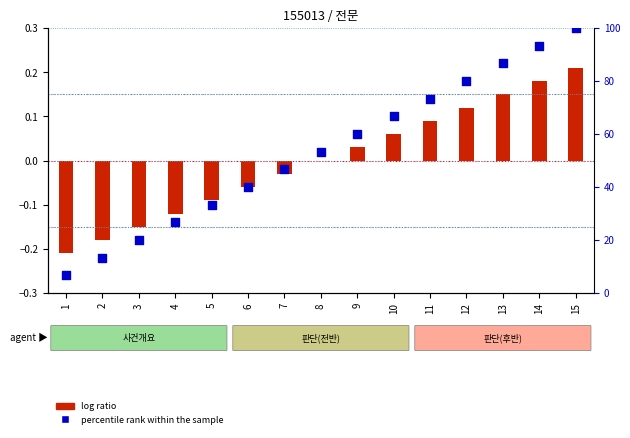

Which series contains the highest Y value?

percentile rank within the sample